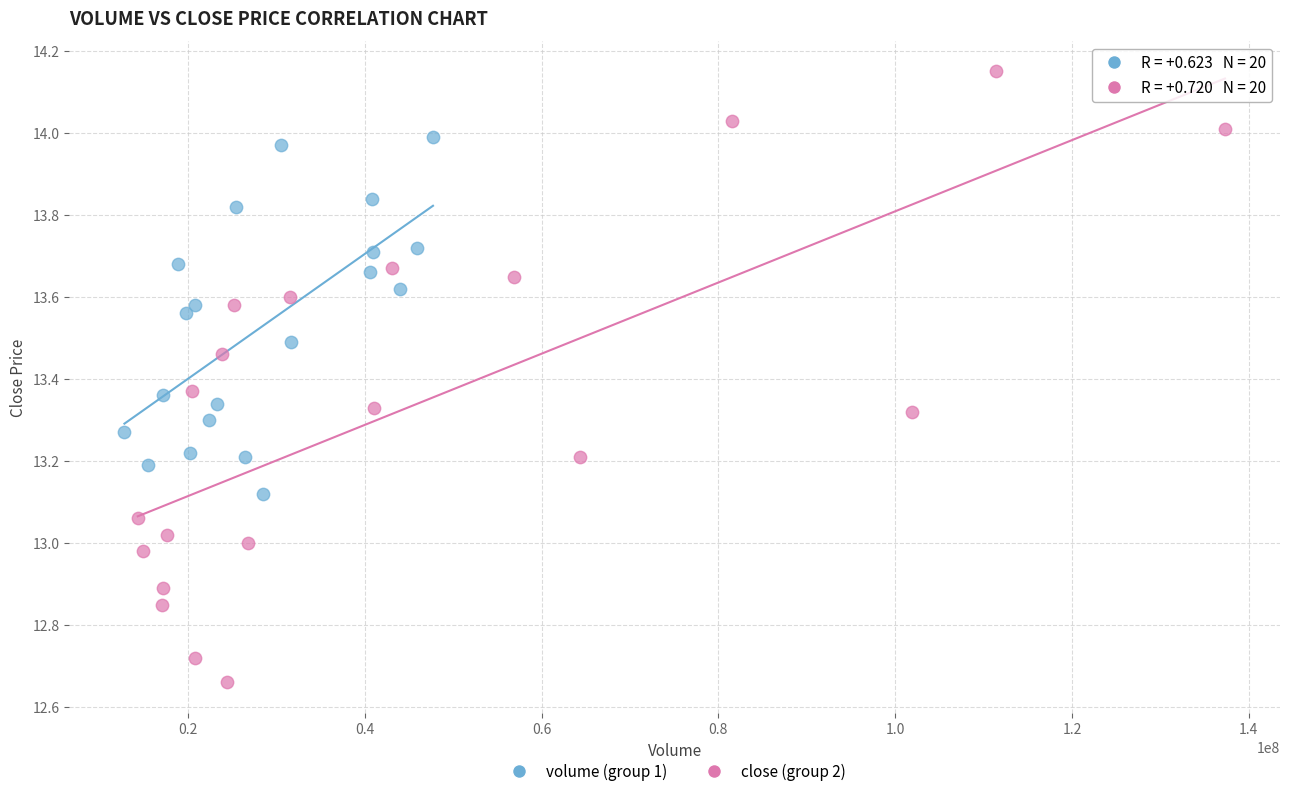

Which series contains the highest Y value?

close (group 2)